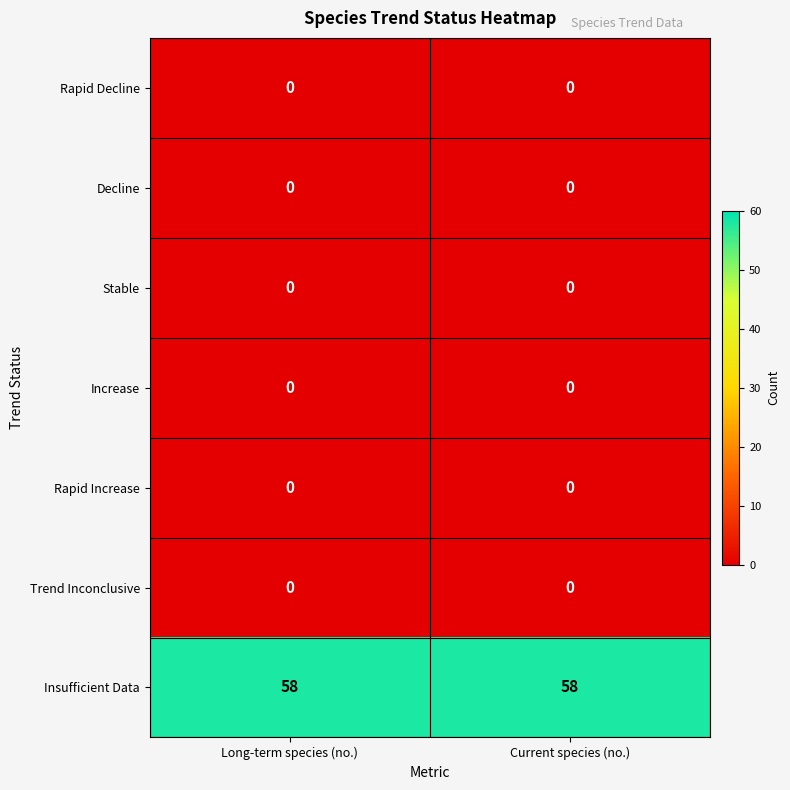

Reading left to right, what are all the values shown in this chart?

Rapid Decline: 0	0
Decline: 0	0
Stable: 0	0
Increase: 0	0
Rapid Increase: 0	0
Trend Inconclusive: 0	0
Insufficient Data: 58	58